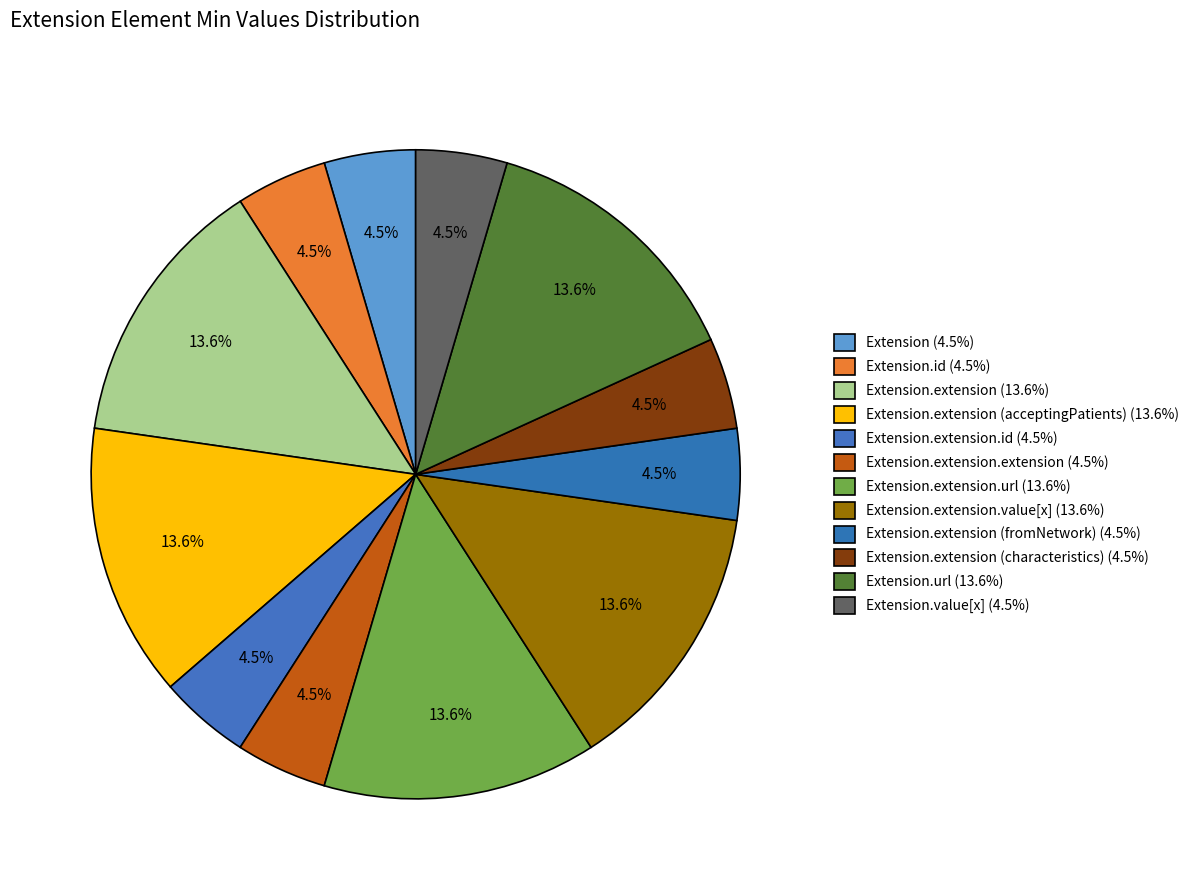

Does any single category account for the majority?

No